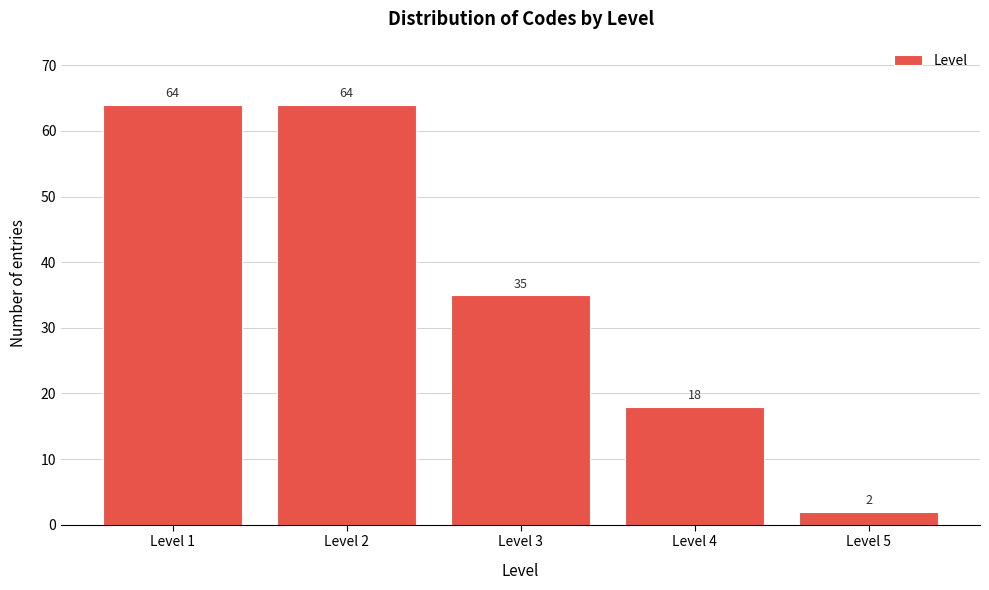

Reading left to right, list all the values displayed in this chart.

Level 1=64	Level 2=64	Level 3=35	Level 4=18	Level 5=2